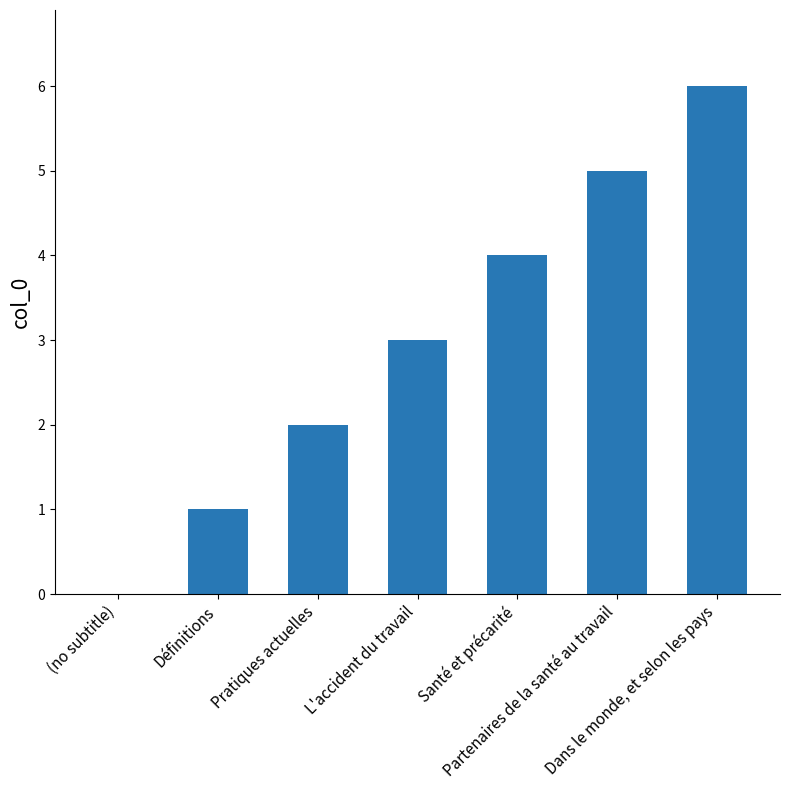

How many distinct data groups are displayed?

1